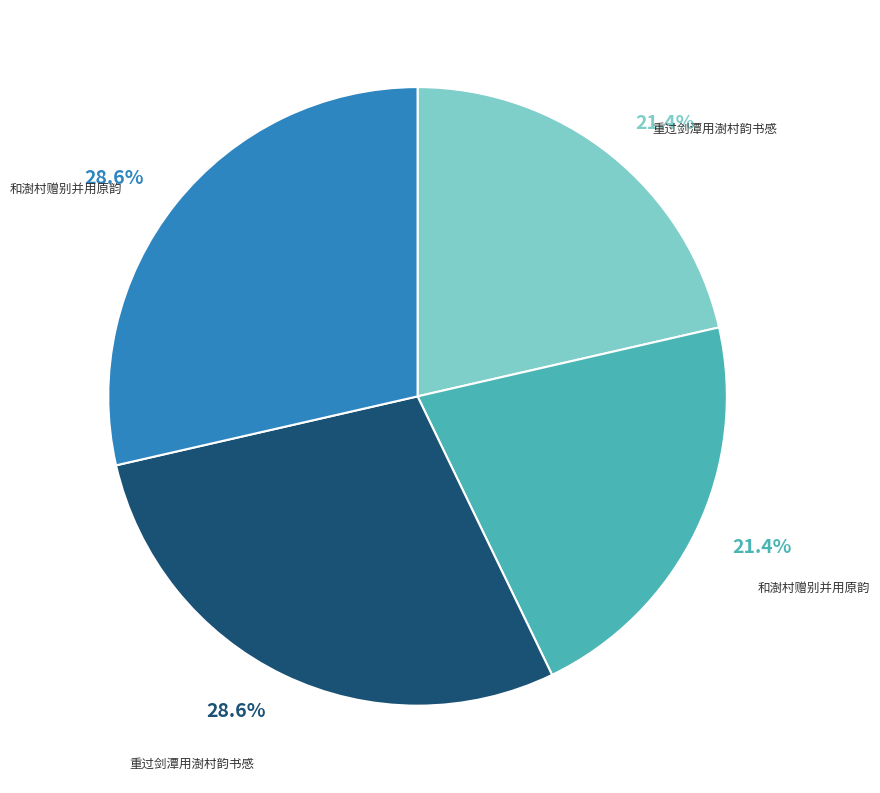

How many slices are in this pie chart?

4